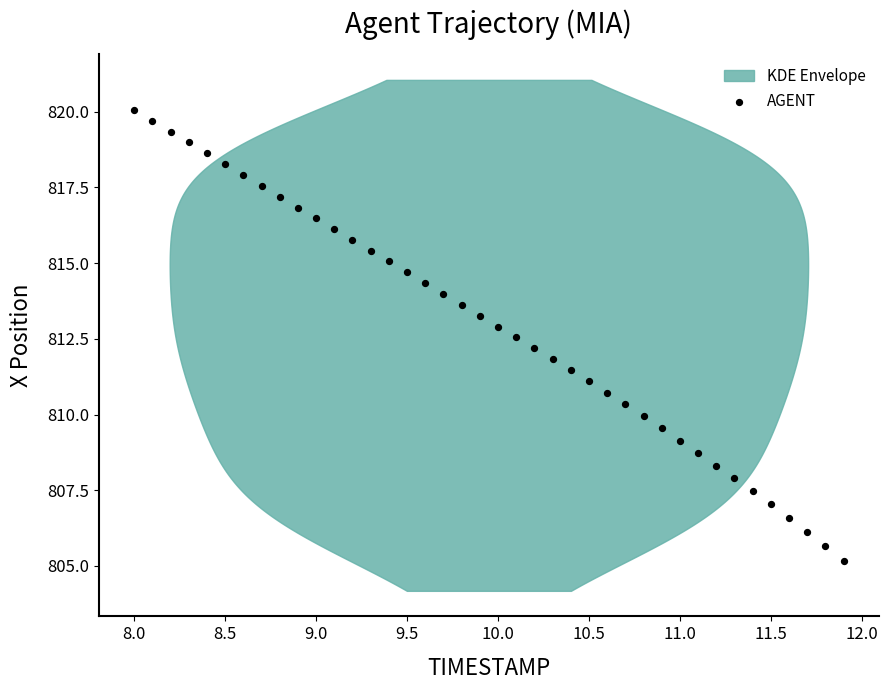

What is the range of X values (max minus min)?

3.9